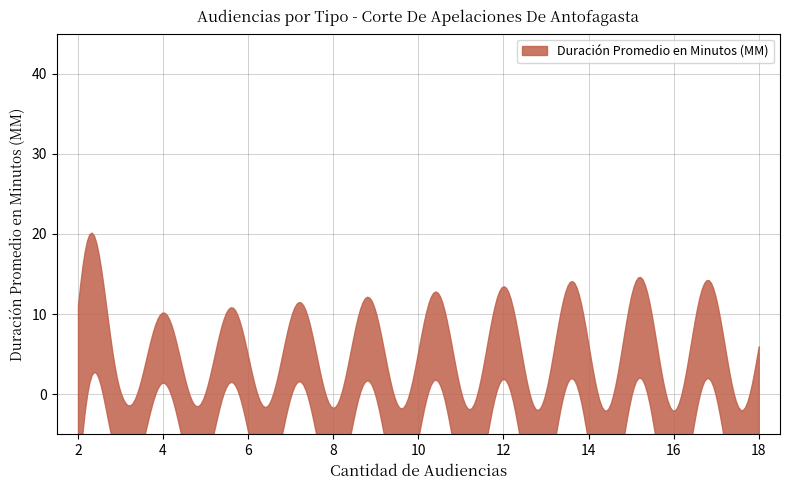

What is the sum of all values?

92